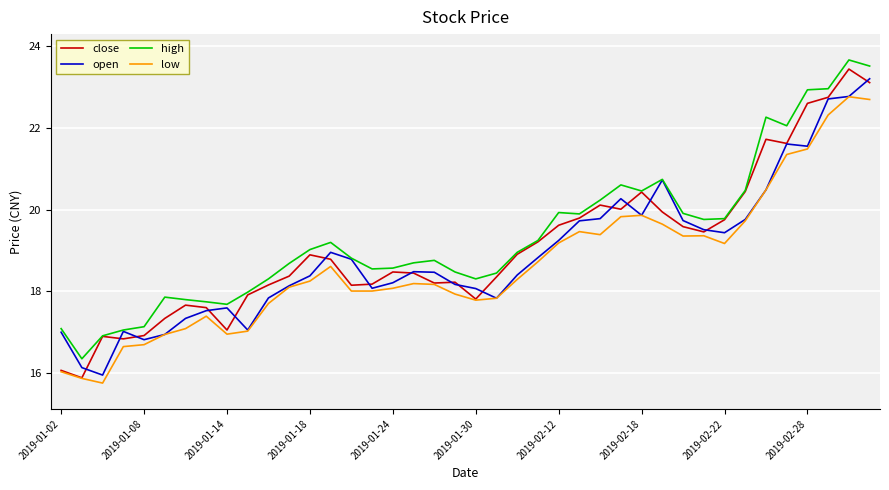

True or false: high and low intersect in this chart.

False